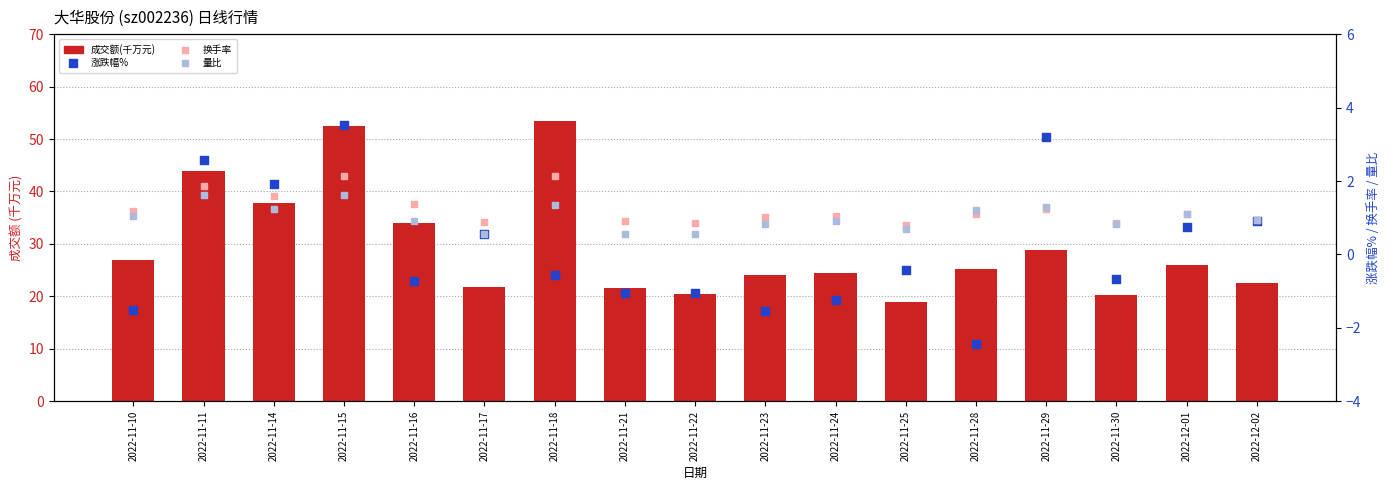

What are all the series names shown in the legend?

成交额(千万元), 涨跌幅%, 换手率, 量比